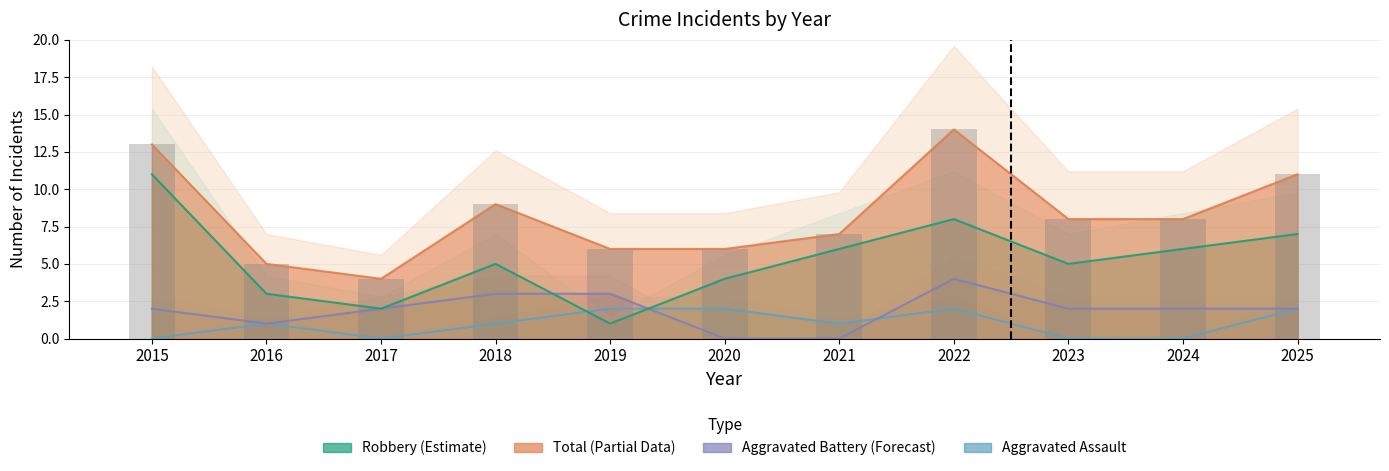

What are all the series names shown in the legend?

Aggravated Assault, Aggravated Battery, Robbery, Total